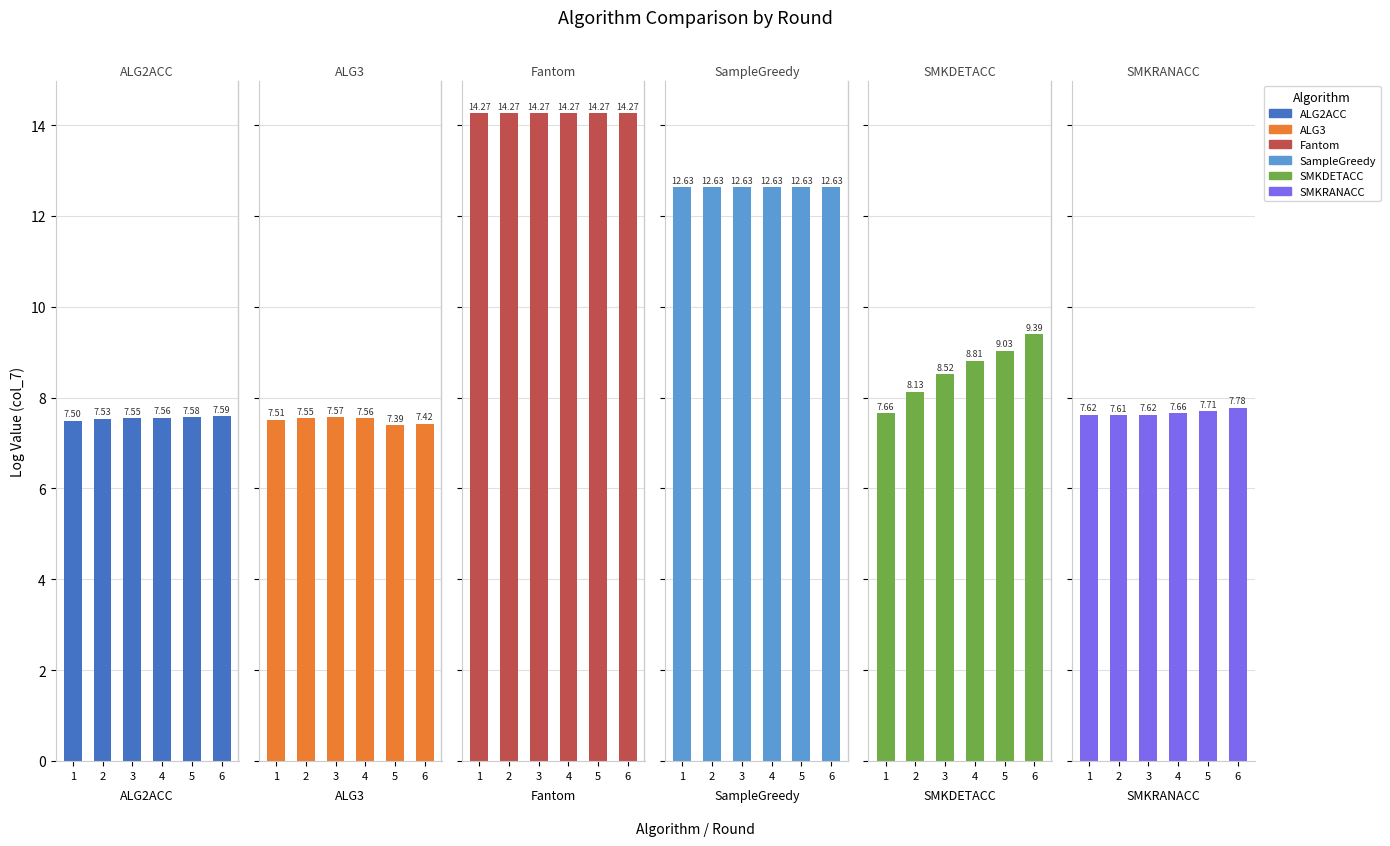

What is the sum of the Fantom values at 5 and 4?

28.5